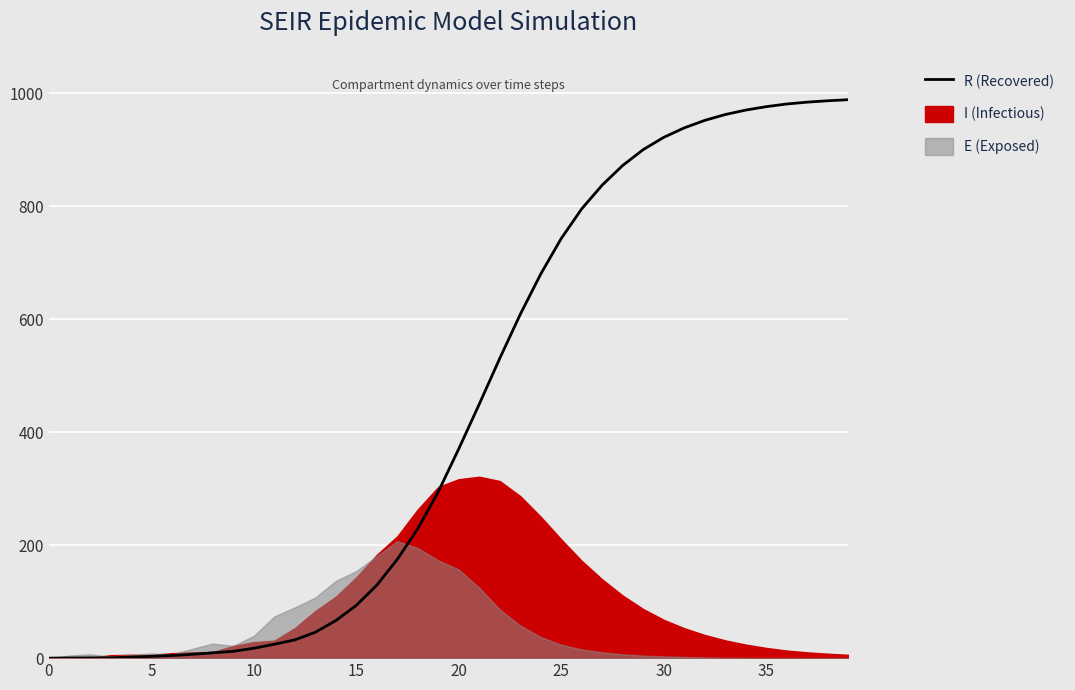

What is the maximum value shown in the chart?

988.2